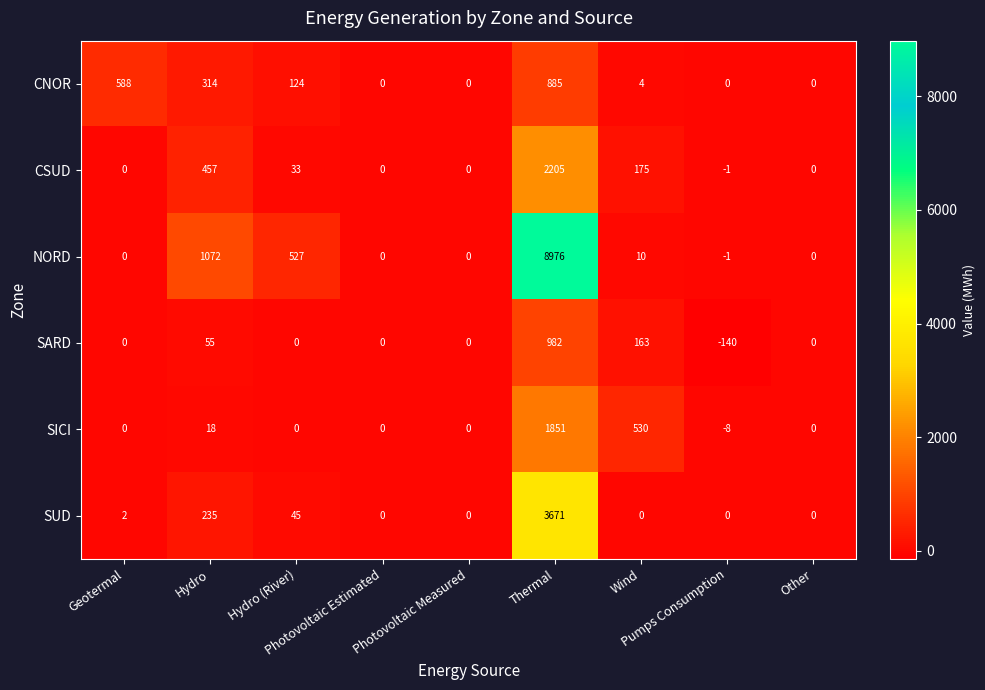

Which label corresponds to the smallest value in the chart?

Pumps Consumption